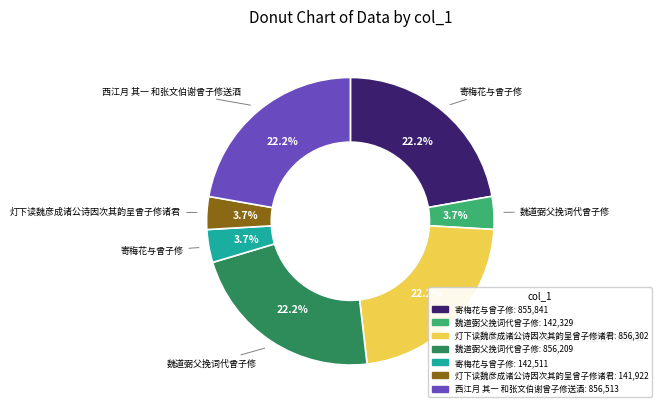

Is there a majority slice in this chart?

No